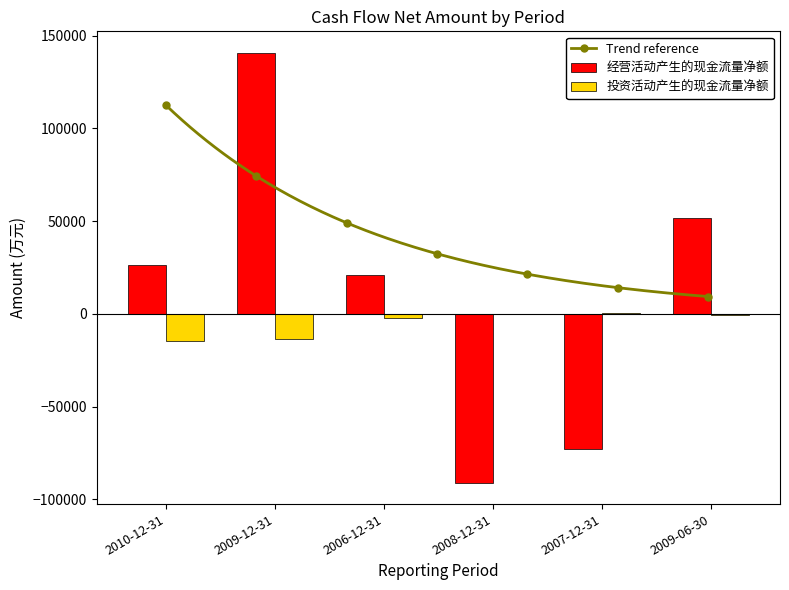

What is the sum of the 投资活动产生的现金流量净额 values at 2009-06-30 and 2006-12-31?

-2827